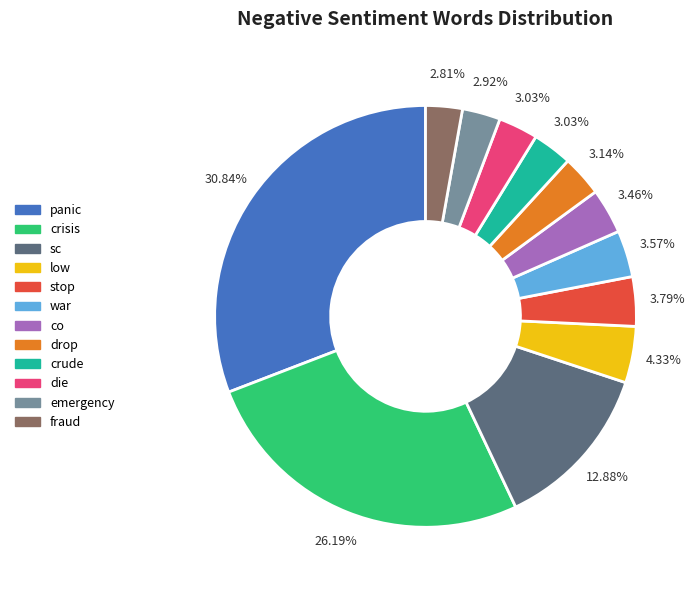

To the nearest percent, what is the difference between the drop and panic slice percentages?

28%